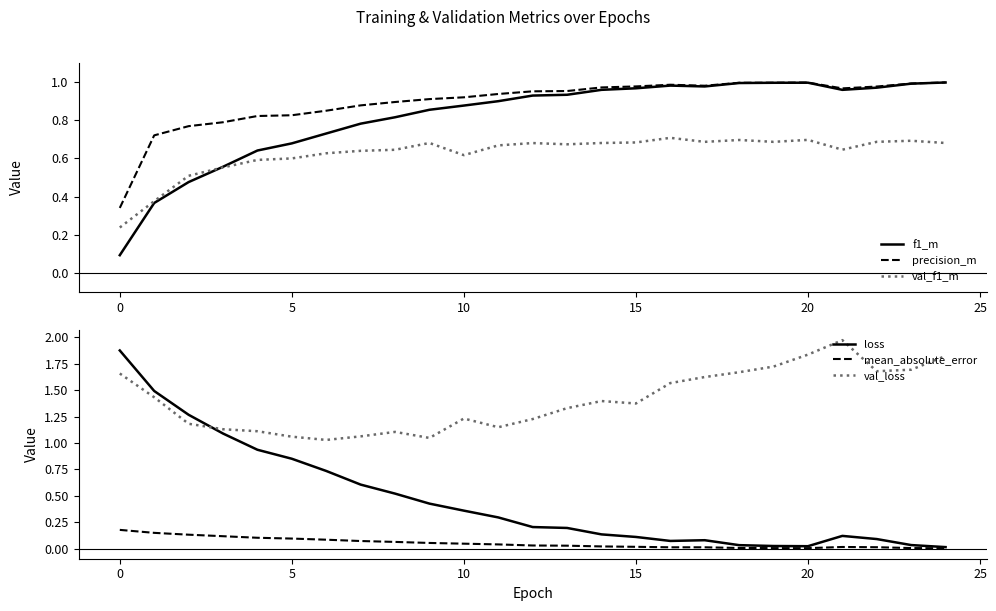

True or false: mean_absolute_error and loss intersect in this chart.

False